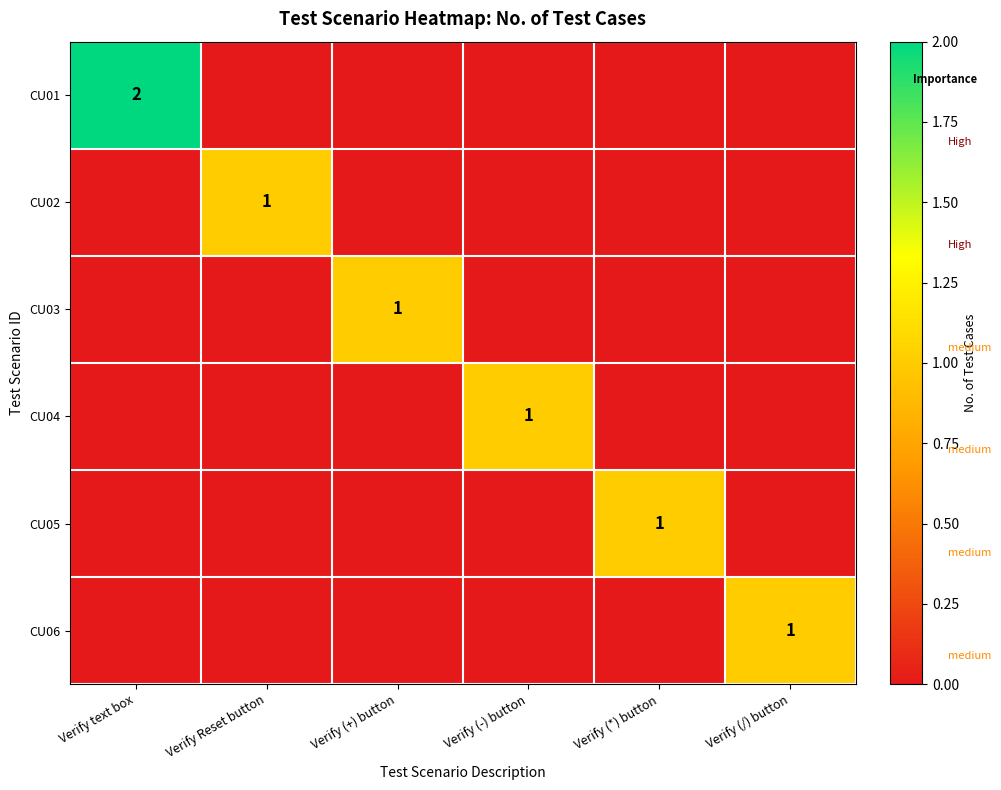

True or false: CU01 has a value of 2 at Verify text box.

True